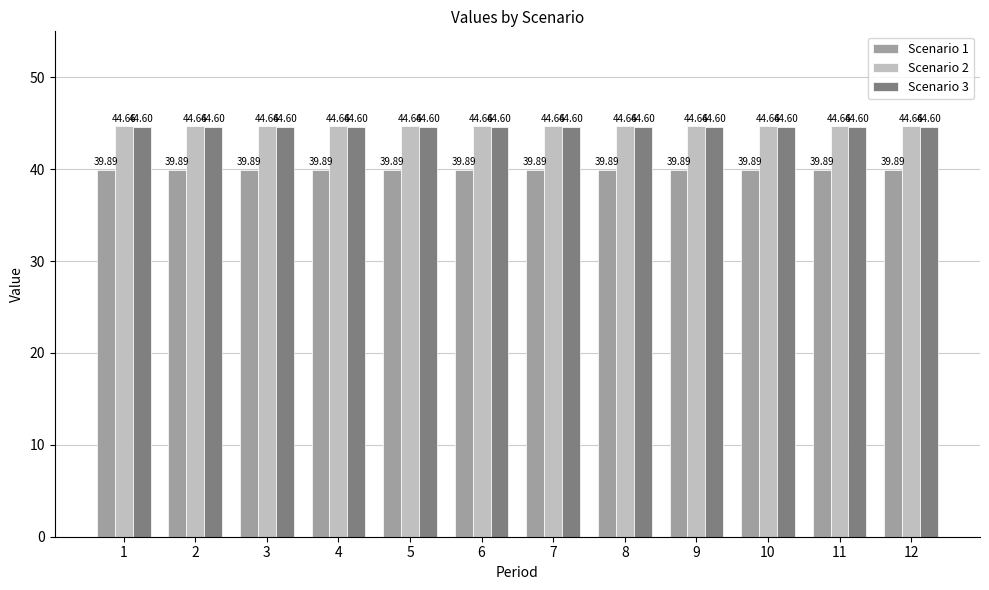

Rank the series by their maximum value, from lowest to highest.

Scenario 1, Scenario 3, Scenario 2